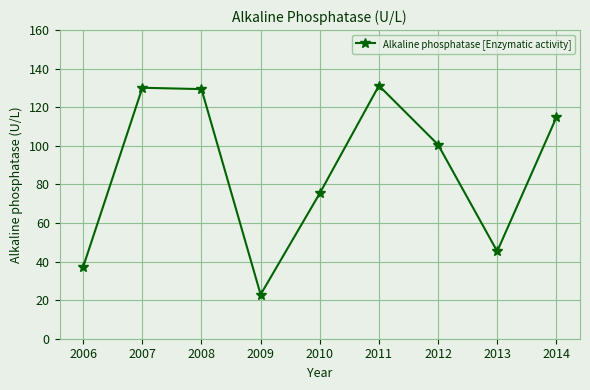

Does the chart display data point markers on the line(s)?

Yes